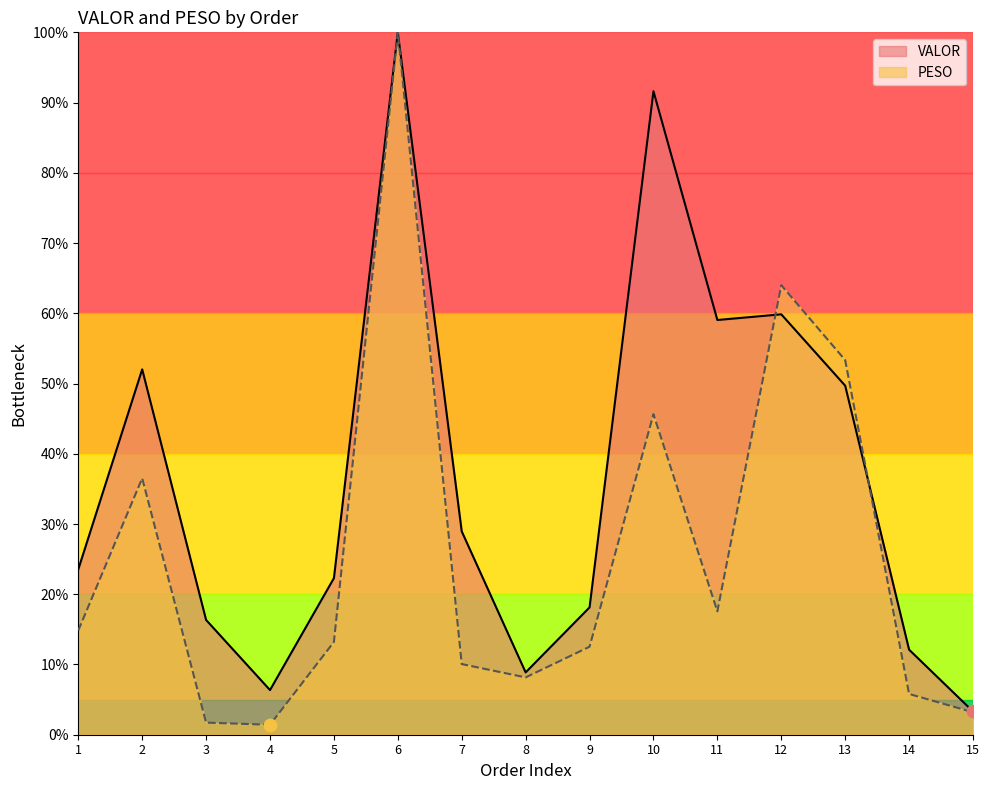

Which series reaches the minimum Y coordinate?

PESO_line